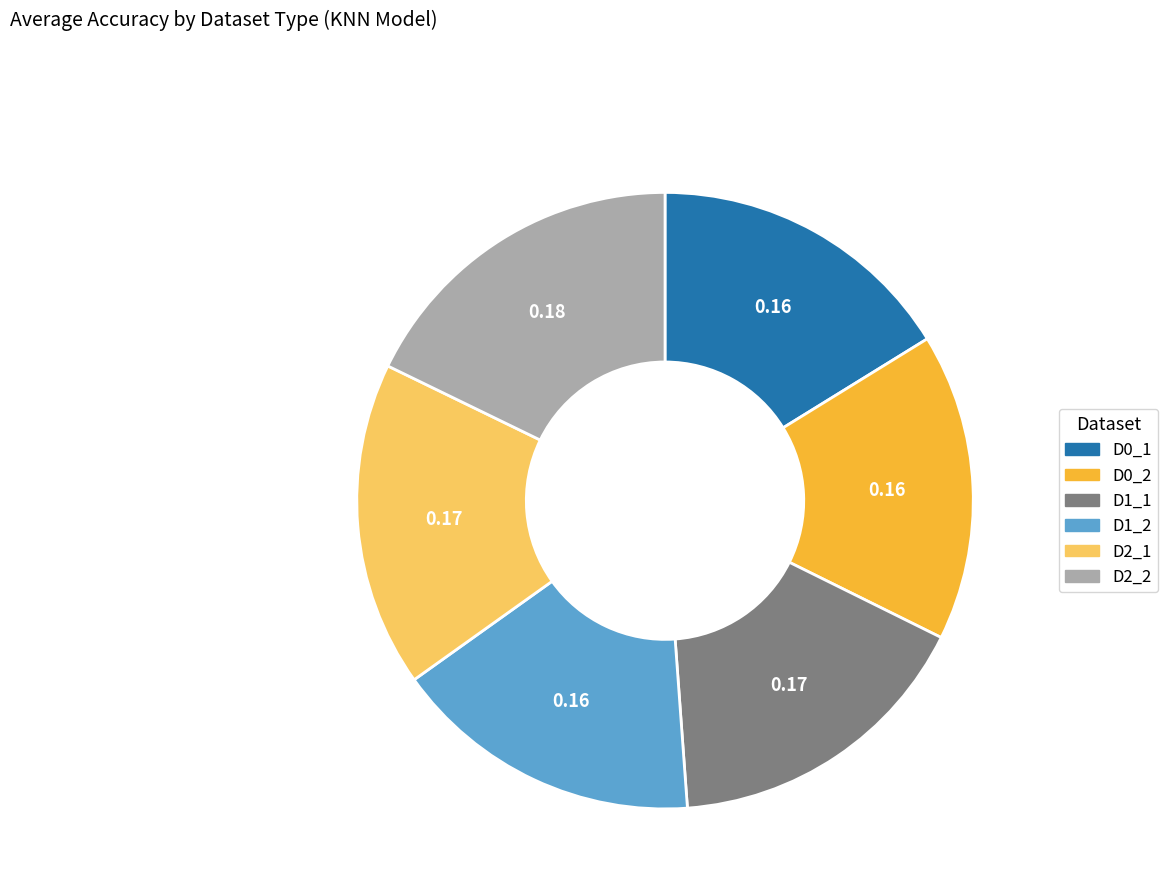

Which has a higher value, D0_2 or D2_2?

D2_2